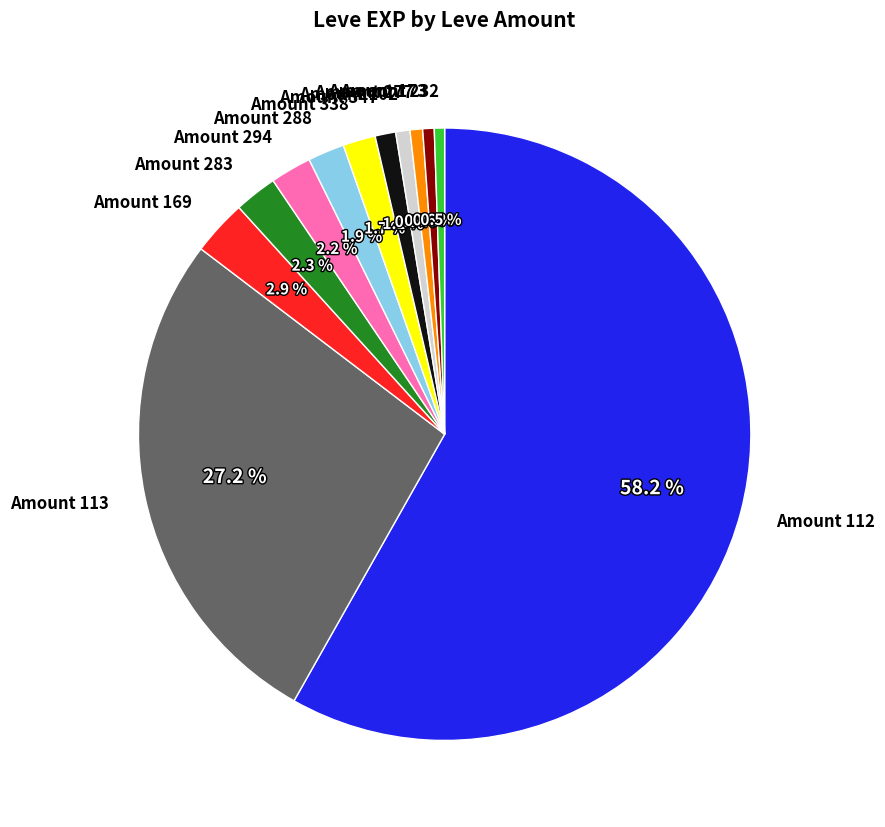

How much of the chart is everything except Amount 288?

98.1%